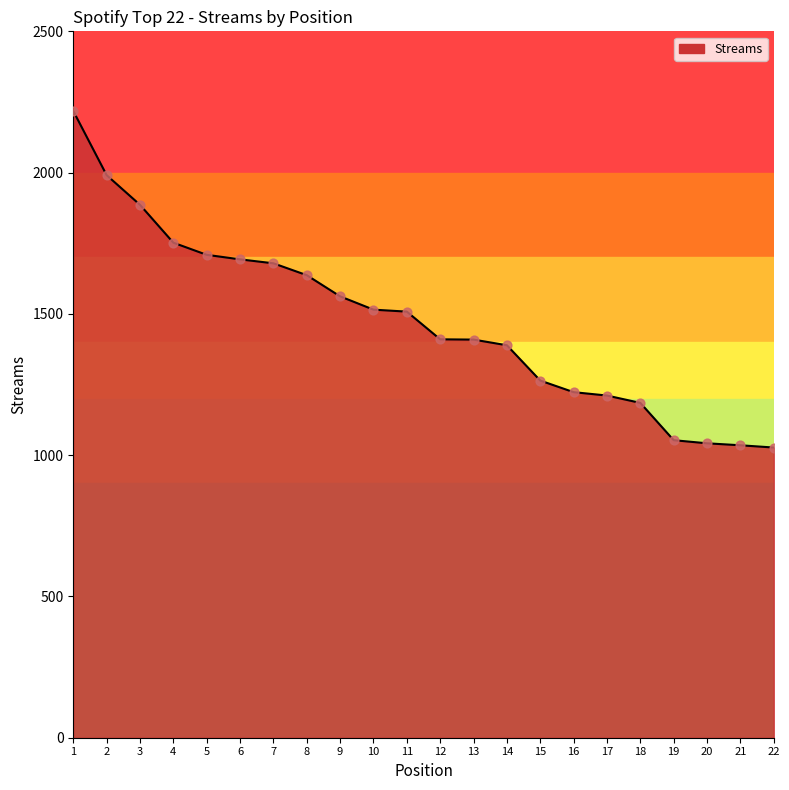

Approximately how many times larger is the value at 6 compared to 20?

1.6